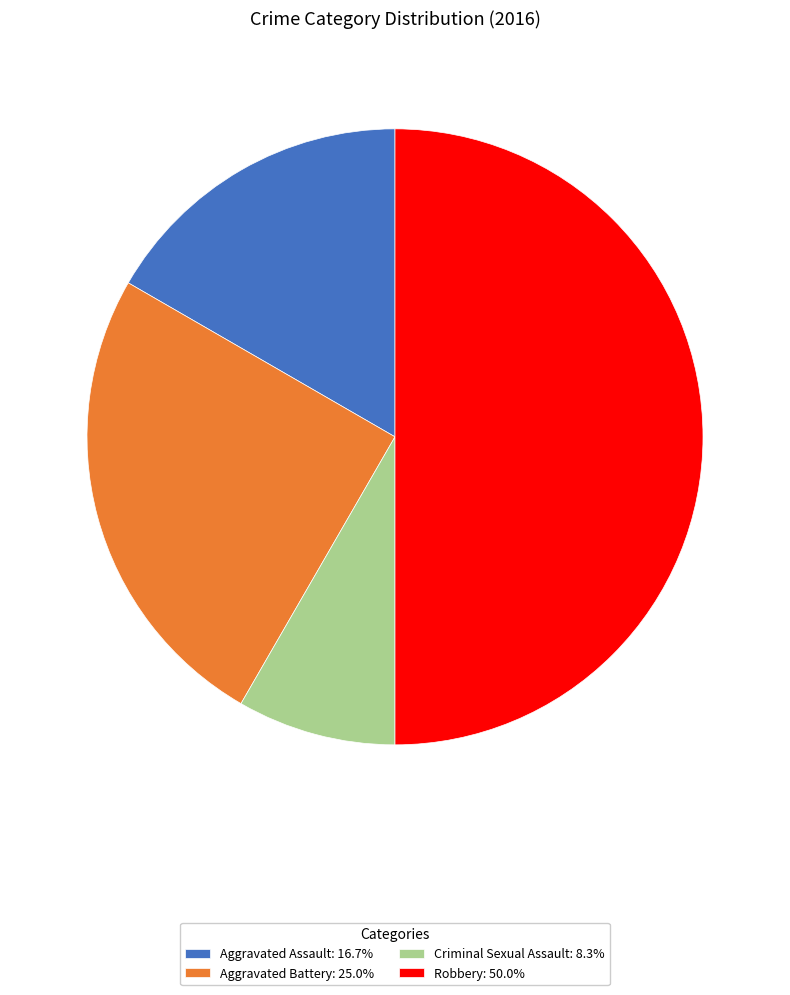

Which category has the smallest portion of the pie?

Criminal Sexual Assault